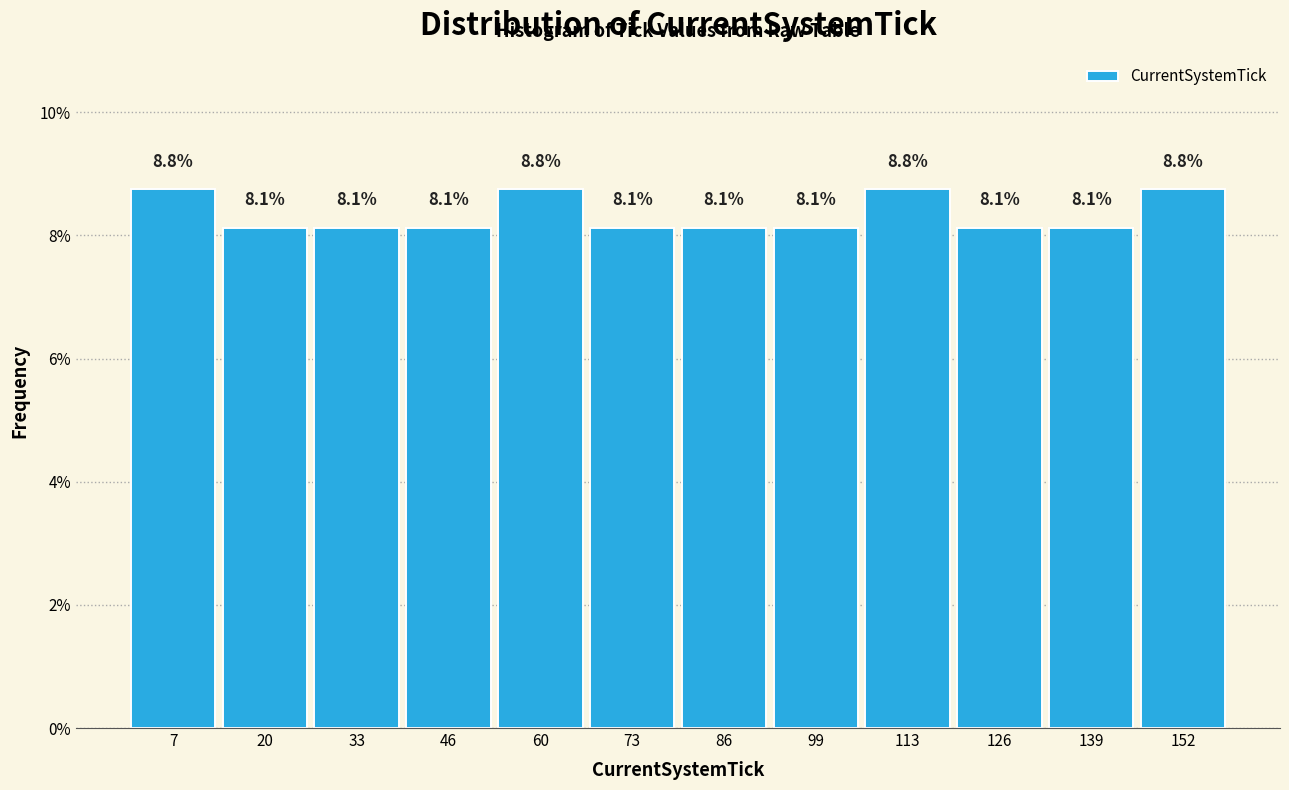

How tall is the bar that spans 26 to 40 on the x-axis? The bar edges are not printed on the chart, so give them approximately, as read against the axis.

8.1